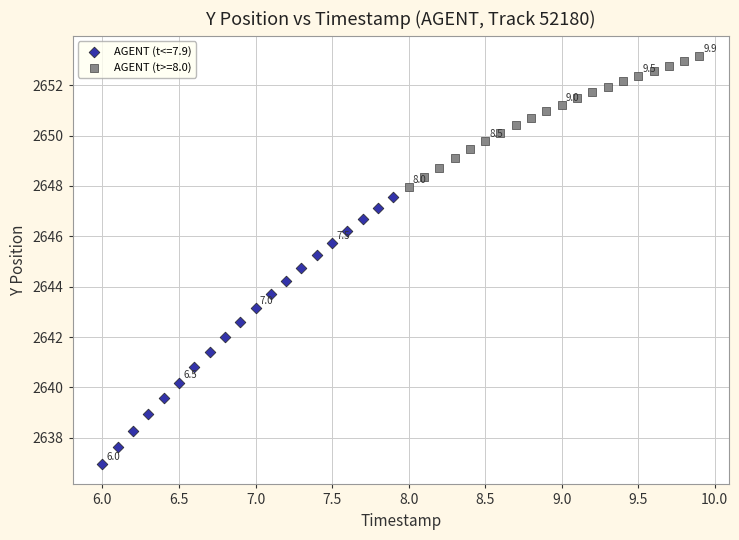

Which series reaches the maximum Y coordinate?

AGENT (t>=8.0)